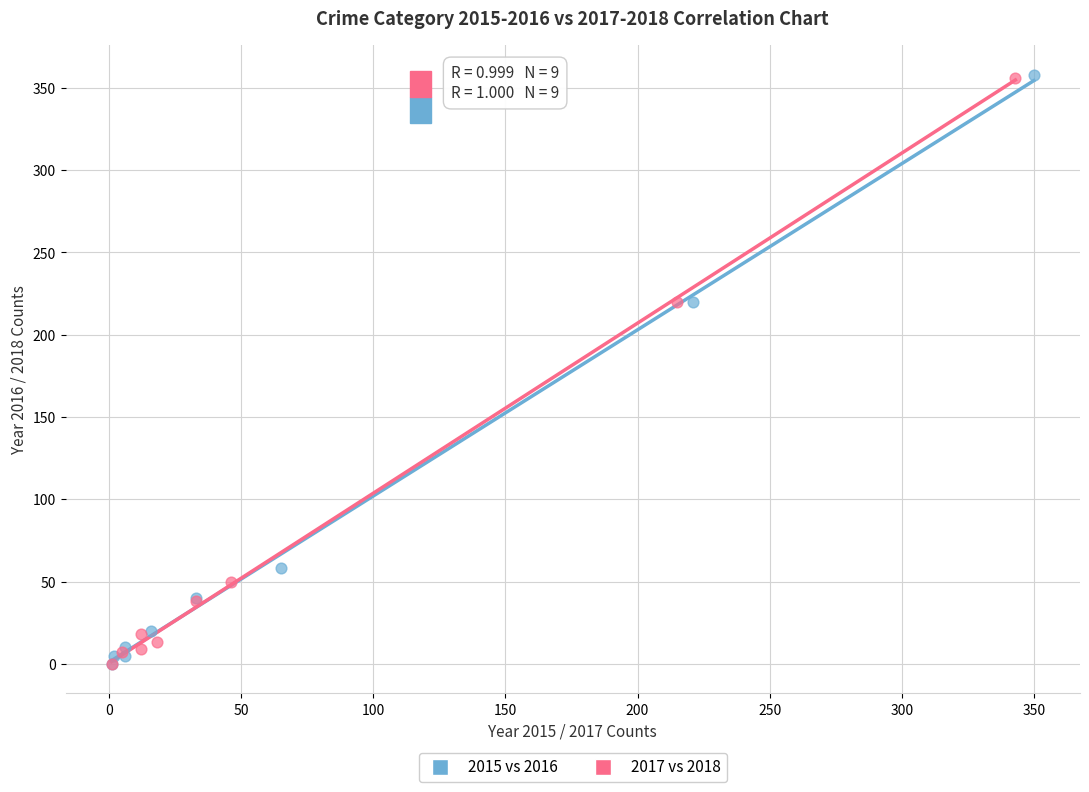

Which series has the widest spread of Y values?

2015 vs 2016